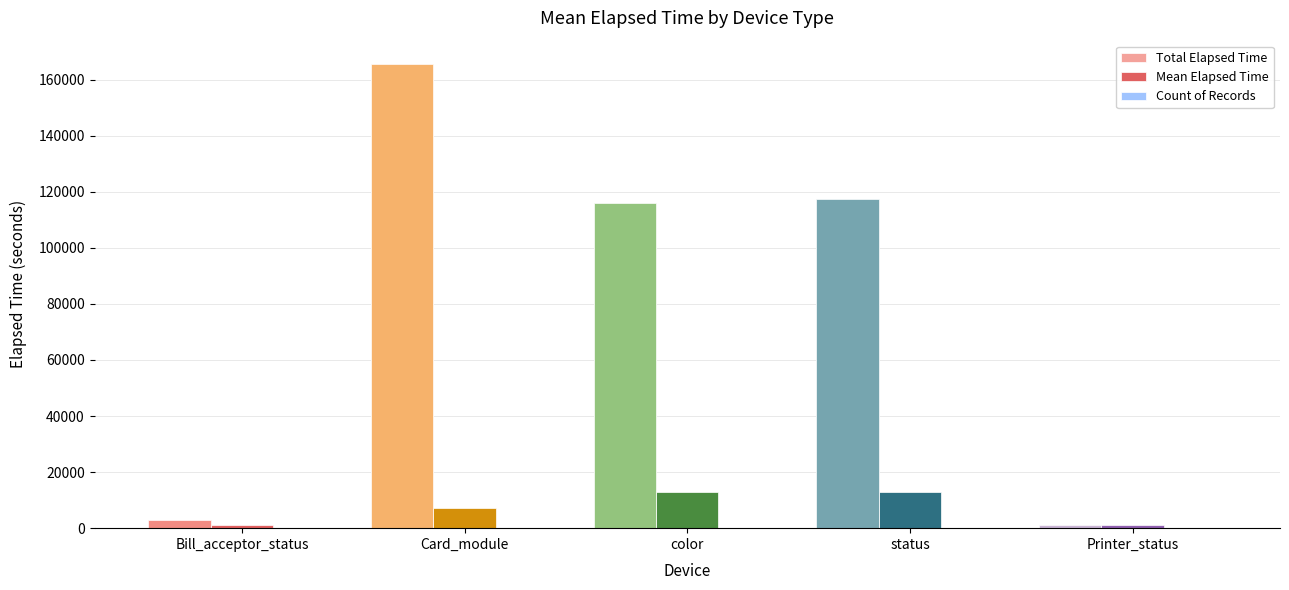

Between Card_module and color, which is larger?

Card_module